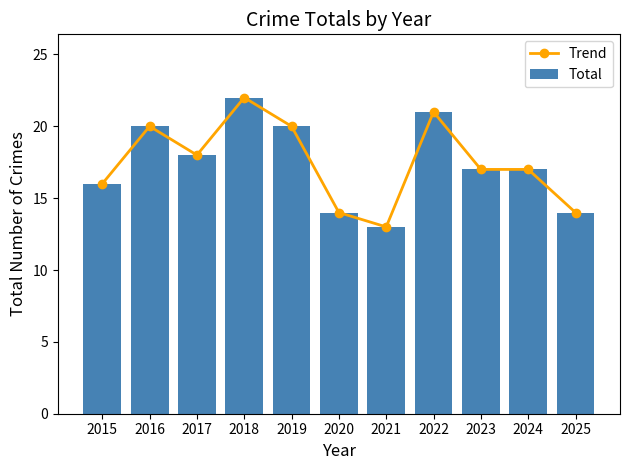

Reading left to right, what are all the values shown in this chart?

Trend: 2015=16	2016=20	2017=18	2018=22	2019=20	2020=14	2021=13	2022=21	2023=17	2024=17	2025=14
Total: 2015=16	2016=20	2017=18	2018=22	2019=20	2020=14	2021=13	2022=21	2023=17	2024=17	2025=14